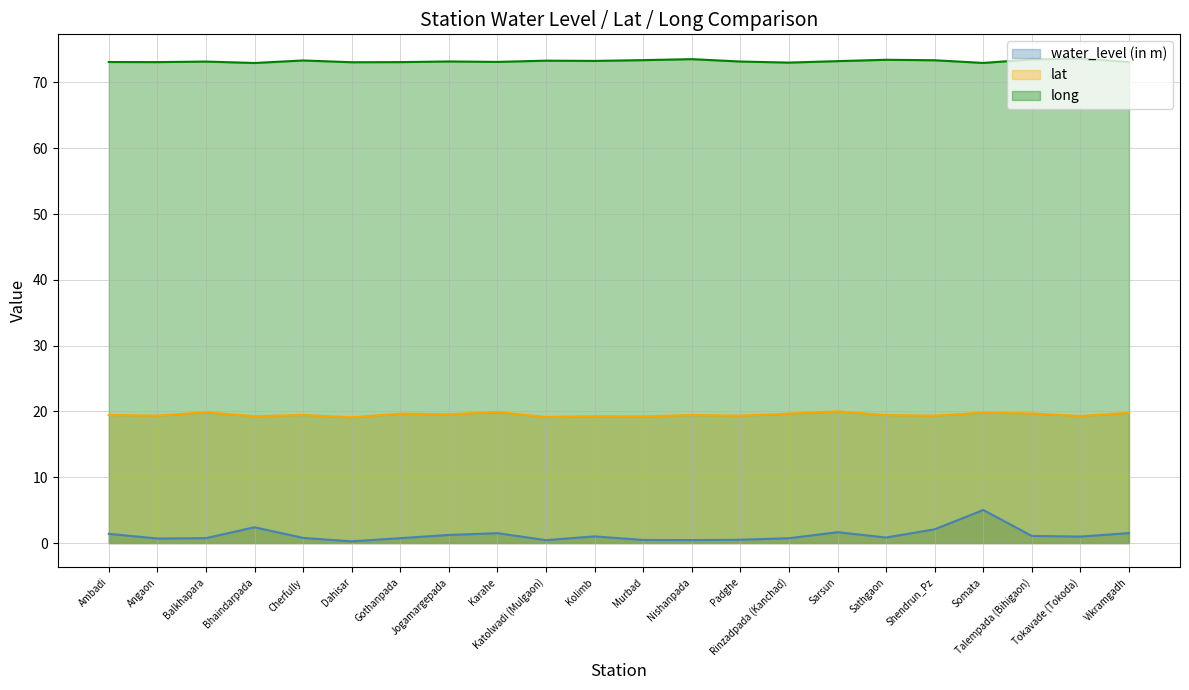

Which series has the largest total across all categories?

long